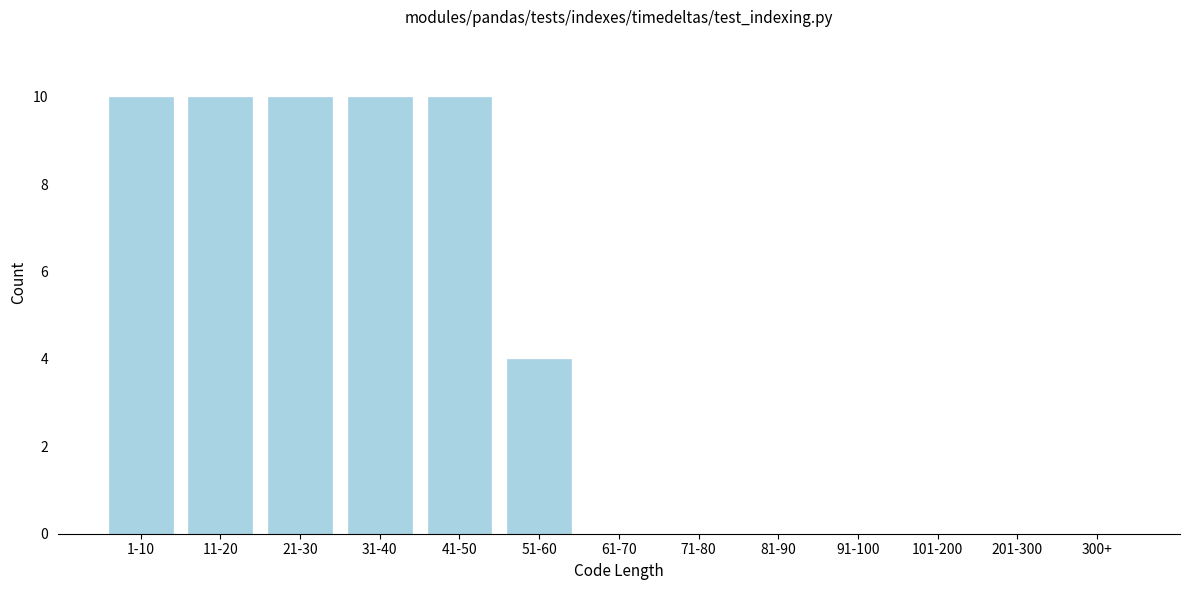

Reading right to left, extract all data points from this chart.

300+=0	201-300=0	101-200=0	91-100=0	81-90=0	71-80=0	61-70=0	51-60=4	41-50=10	31-40=10	21-30=10	11-20=10	1-10=10